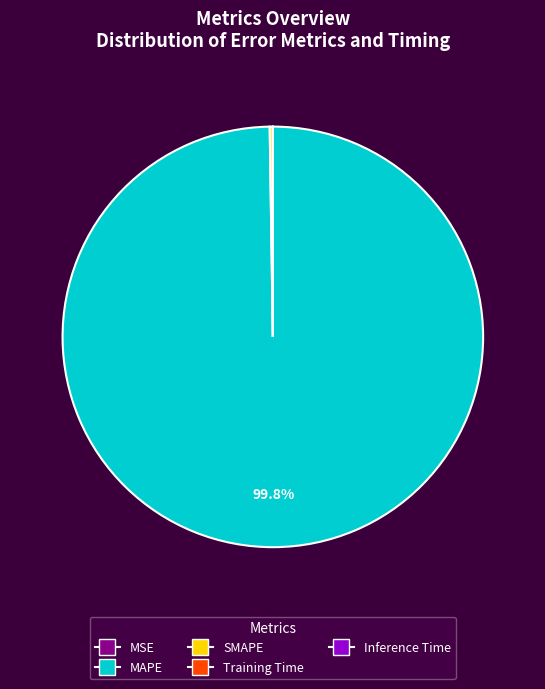

Is there a majority slice in this chart?

Yes